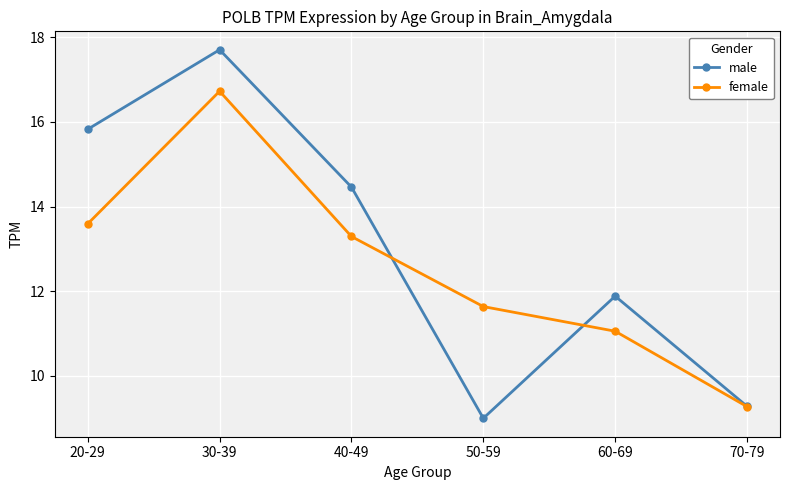

How many lines are shown in the chart?

2